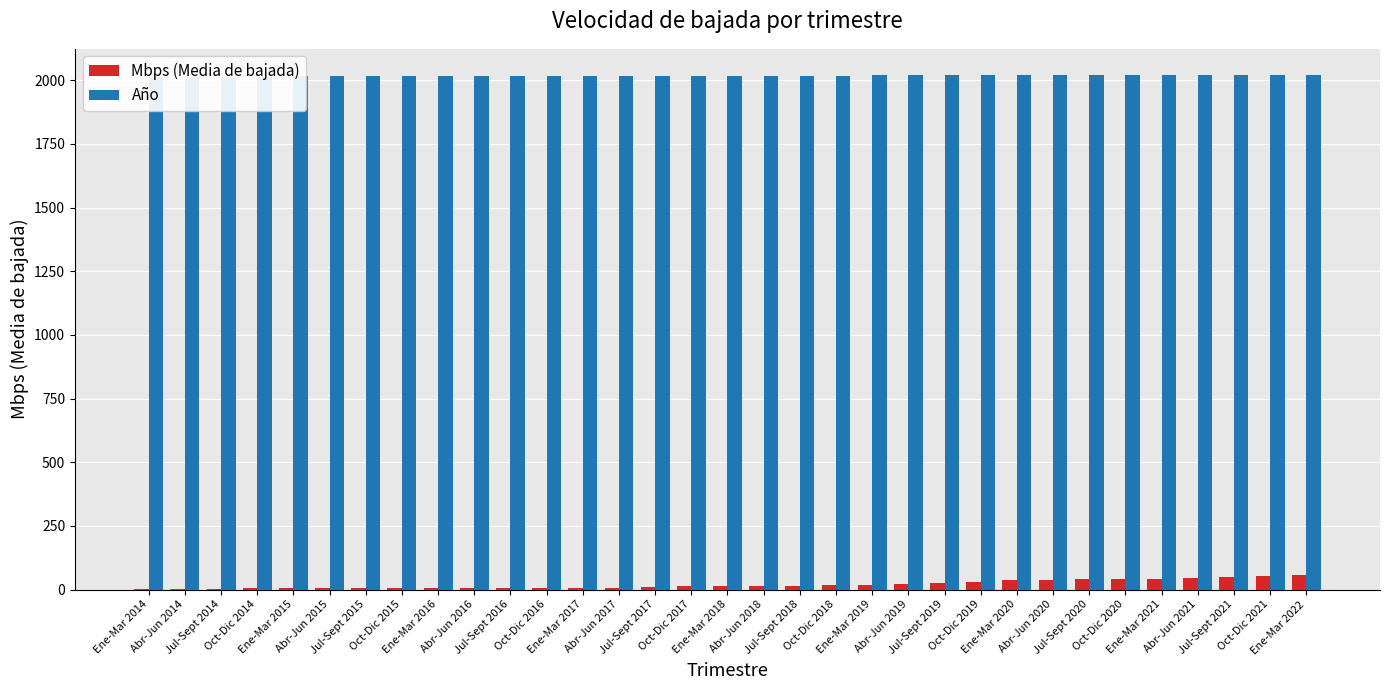

At how many categories does at least one series exceed 332?

33